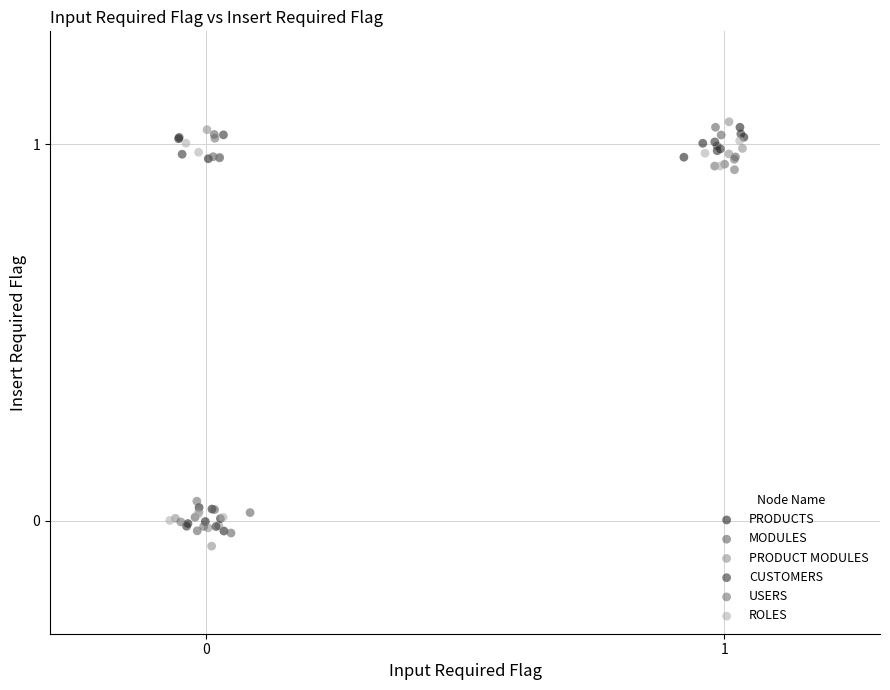

Which series has the largest Y range (max minus min)?

PRODUCT MODULES